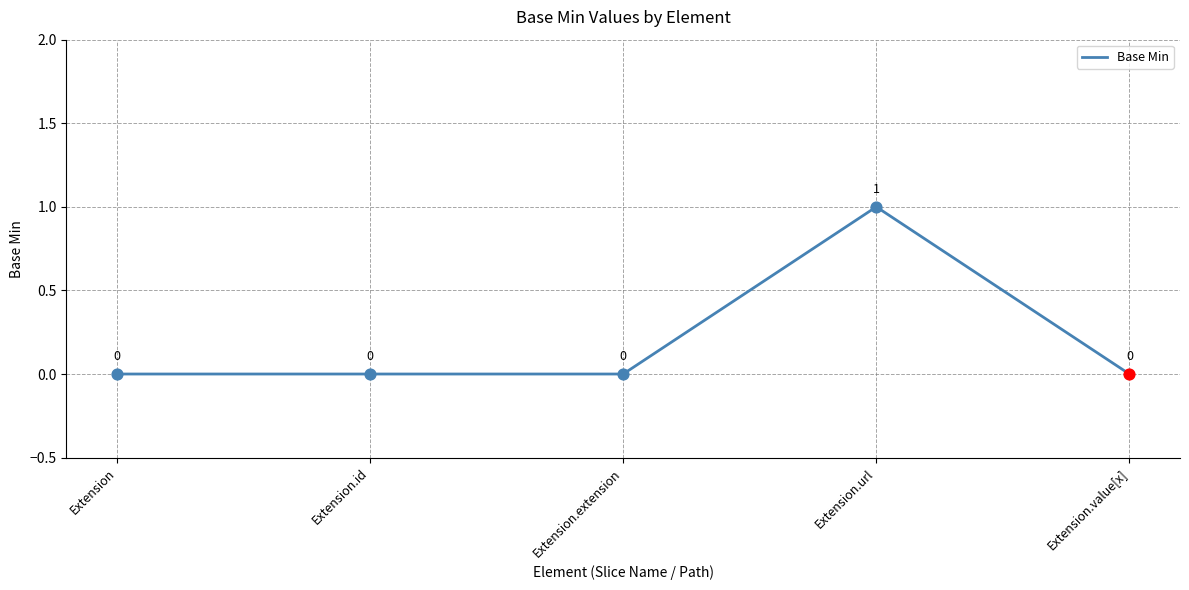

Which has a higher value, Extension.url or Extension.id?

Extension.url